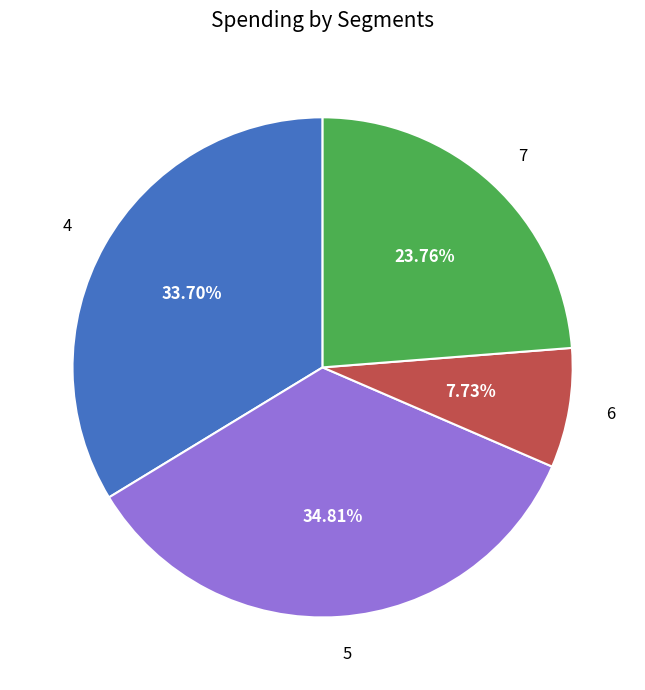

Is 5 the majority of the pie?

No